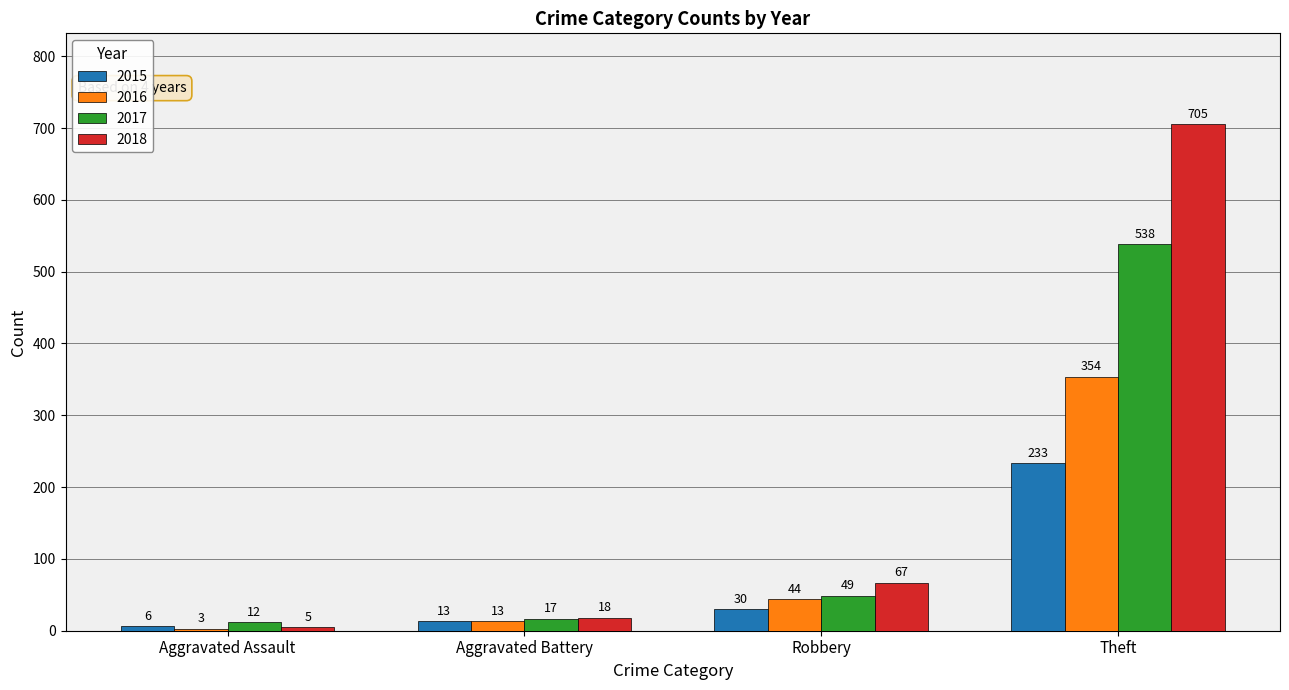

Reading left to right, transcribe all the data shown in this chart.

2015: 6	13	30	233
2016: 3	13	44	354
2017: 12	17	49	538
2018: 5	18	67	705